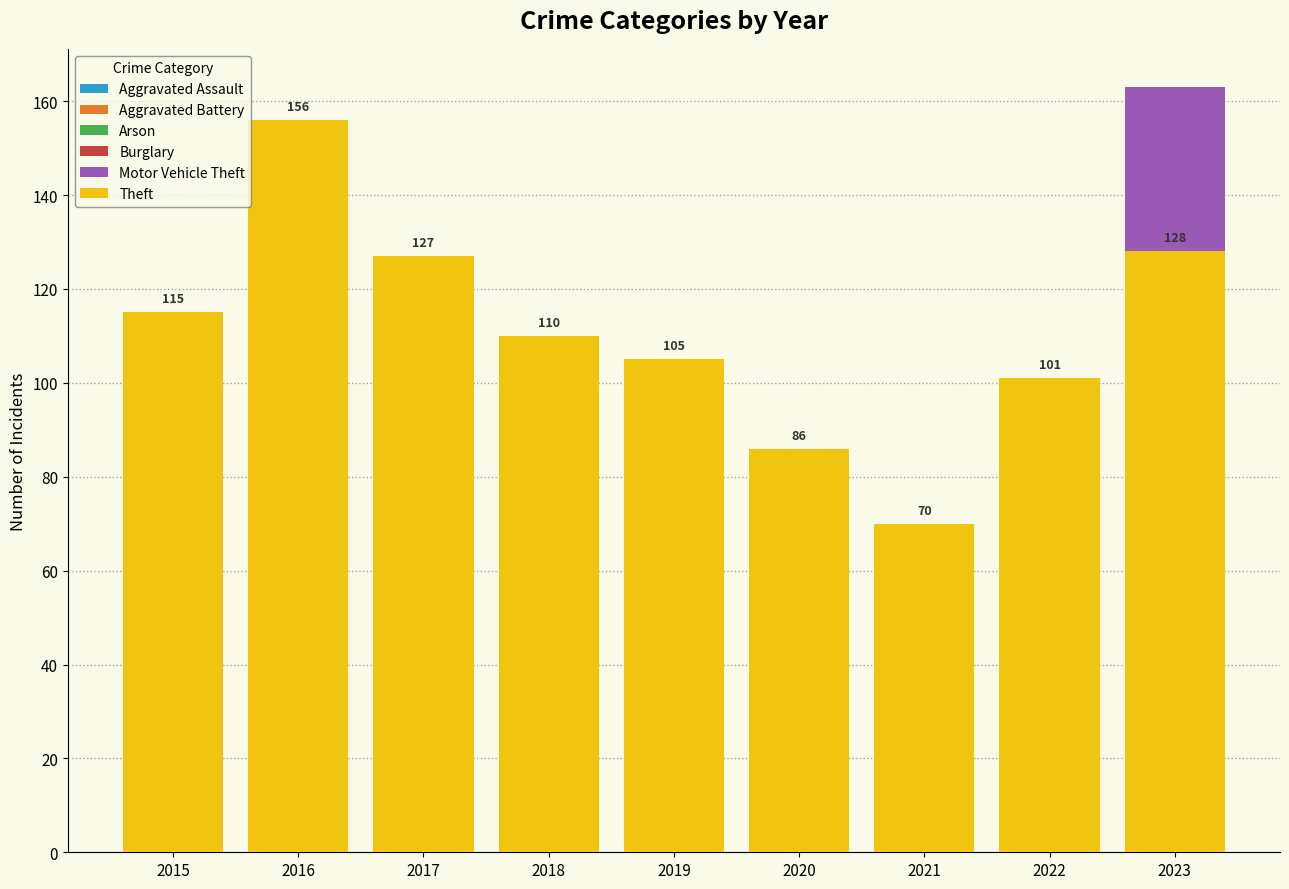

At how many categories does at least one series exceed 51?

9